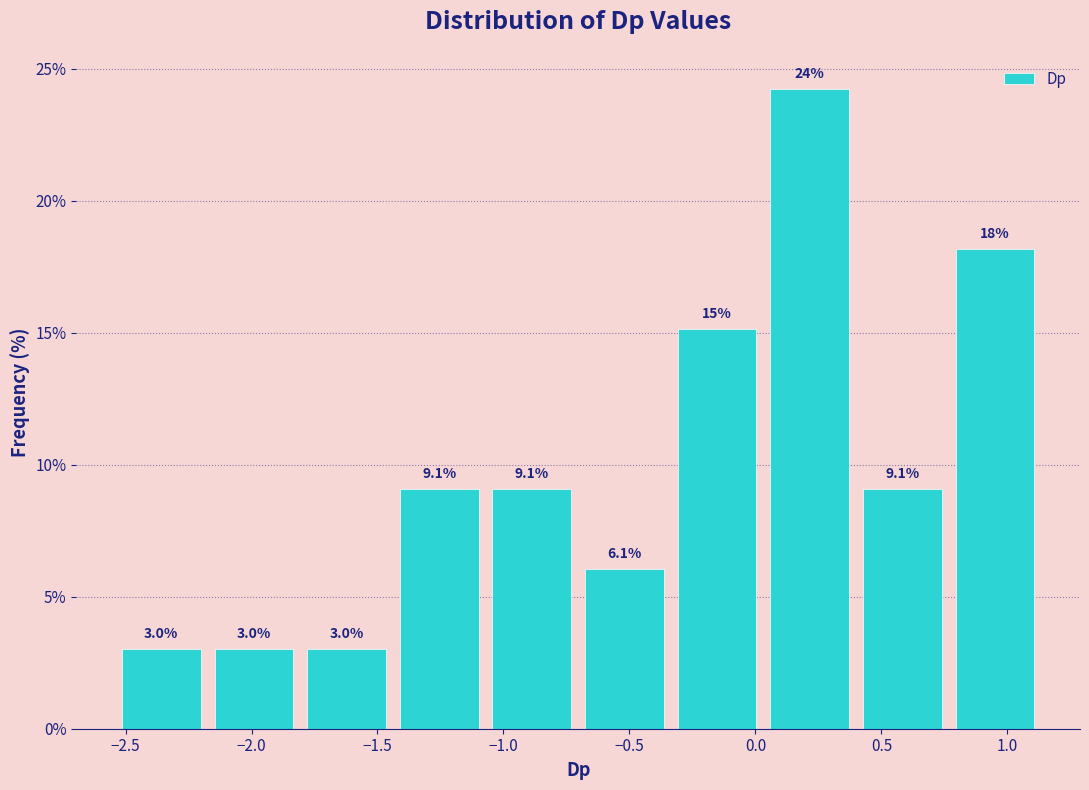

Which range on the x-axis has the tallest bar?

0.05 to 0.40